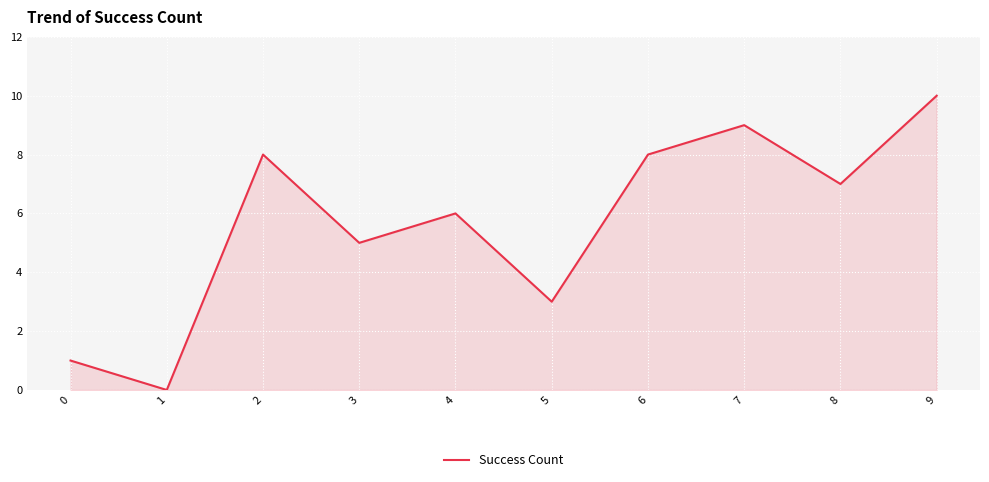

True or false: the data shows 3 at 5.

True